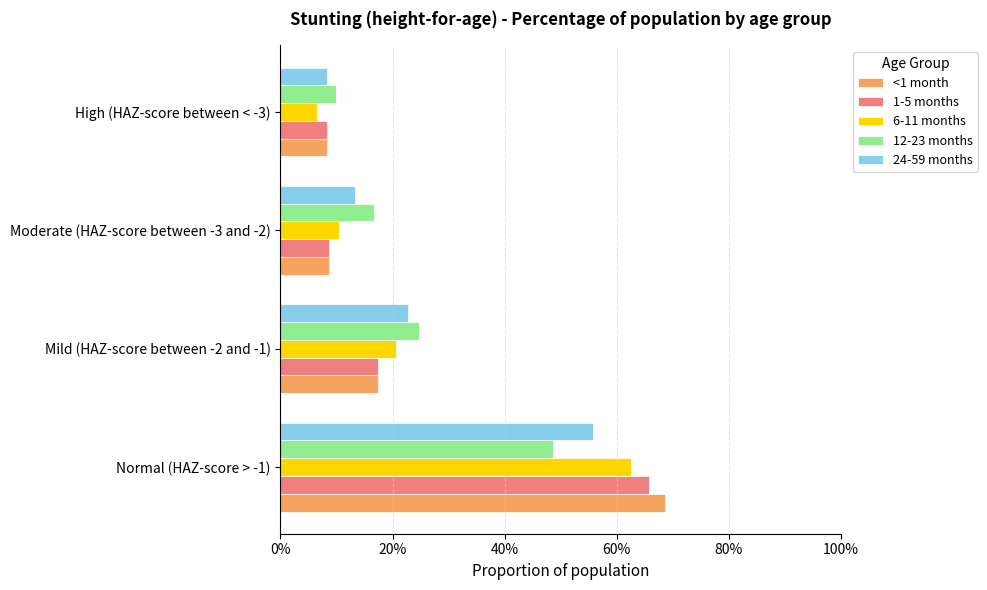

List the labels in order of 24-59 months value, smallest first.

High (HAZ-score between < -3), Moderate (HAZ-score between -3 and -2), Mild (HAZ-score between -2 and -1), Normal (HAZ-score > -1)